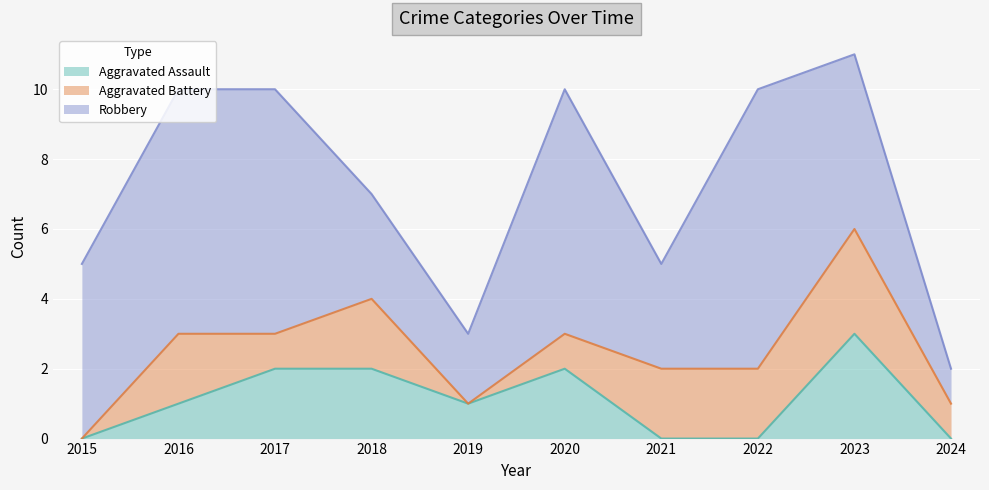

True or false: Robbery and Aggravated Assault intersect in this chart.

False